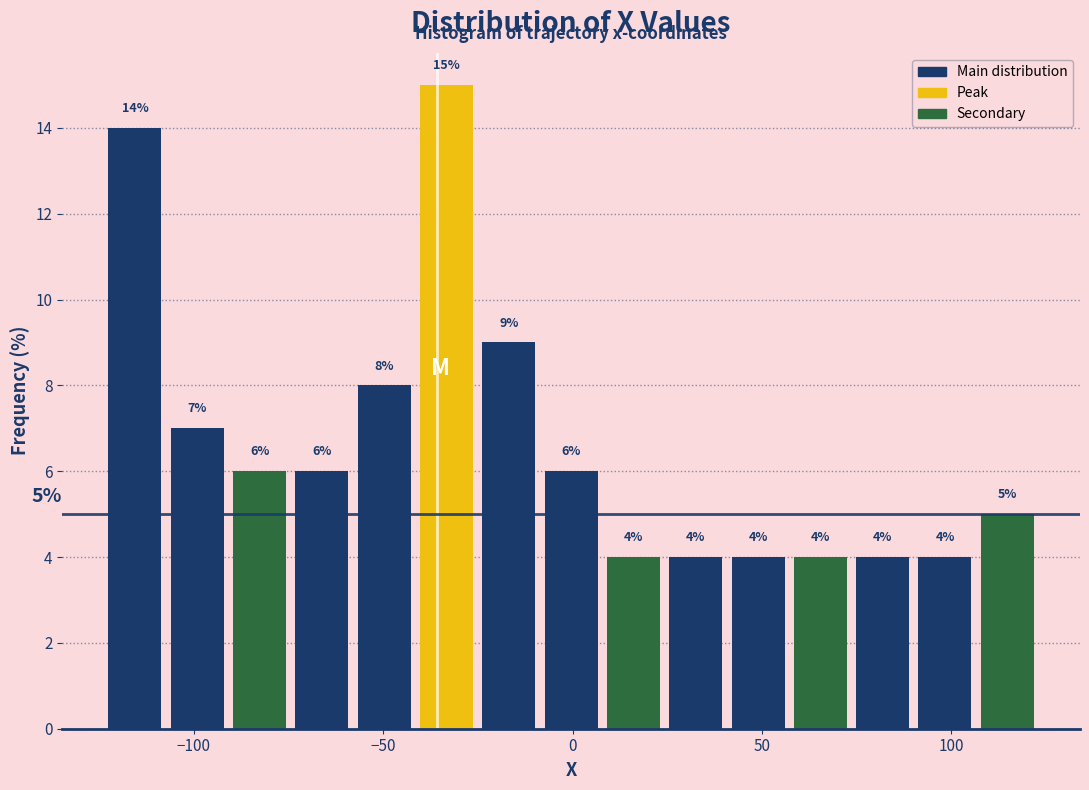

Around what value on the x-axis is the tallest bar? Give the approximate position of its centre, as read against the axis.

-35